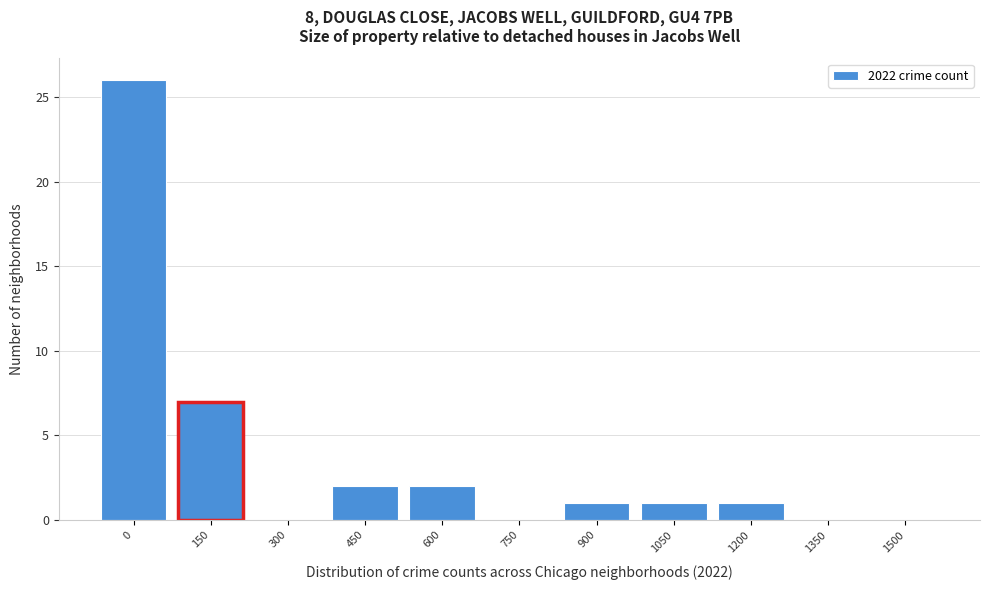

Reading right to left, list all the values displayed in this chart.

1500=0	1350=0	1200=1	1050=1	900=1	750=0	600=2	450=2	300=0	150=7	0=26